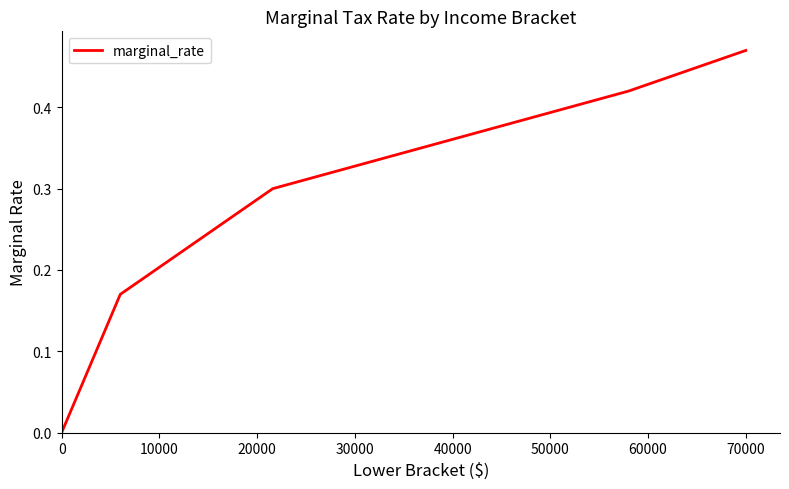

Does the chart display data point markers on the line(s)?

No